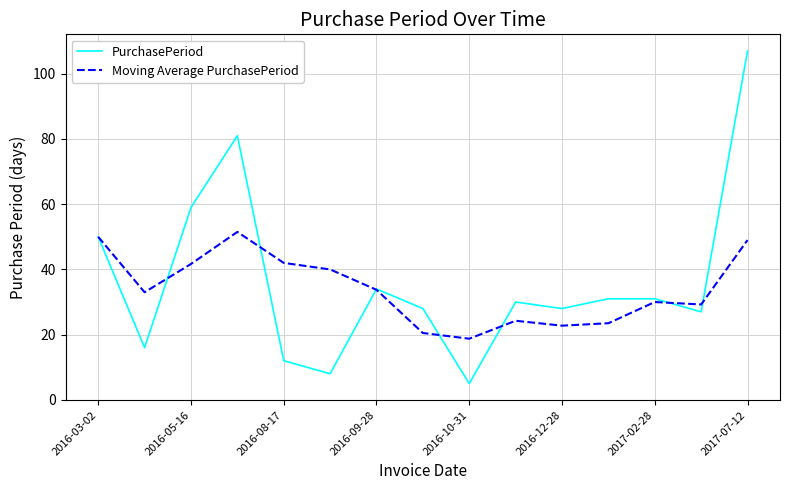

Rank the series by their maximum value, from lowest to highest.

Moving Average PurchasePeriod, PurchasePeriod